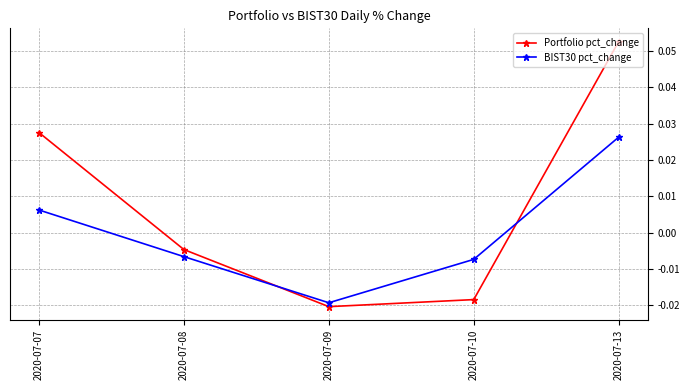

After their last crossing, which series has the higher values: BIST30 pct_change or Portfolio pct_change?

Portfolio pct_change